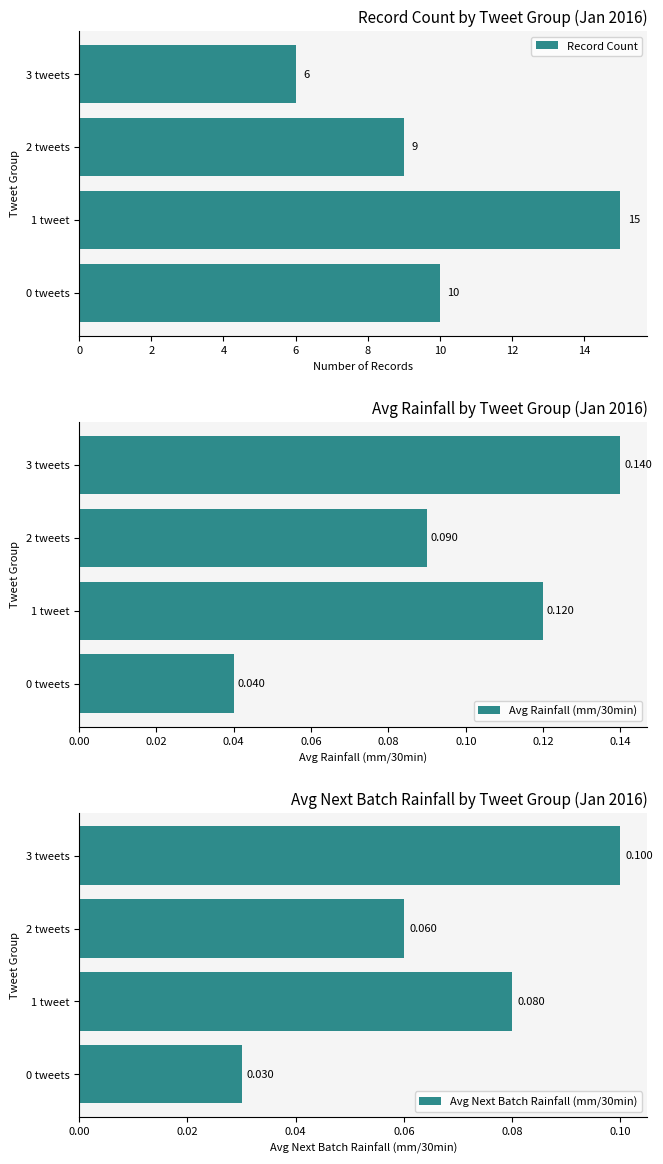

Read the Record Count value at 0 tweets.

10